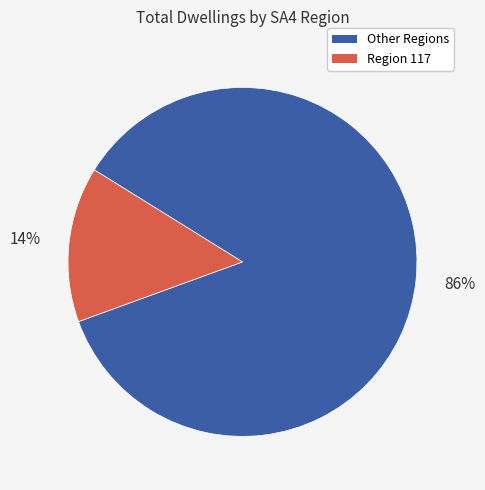

To the nearest percent, what is the average slice percentage?

50%